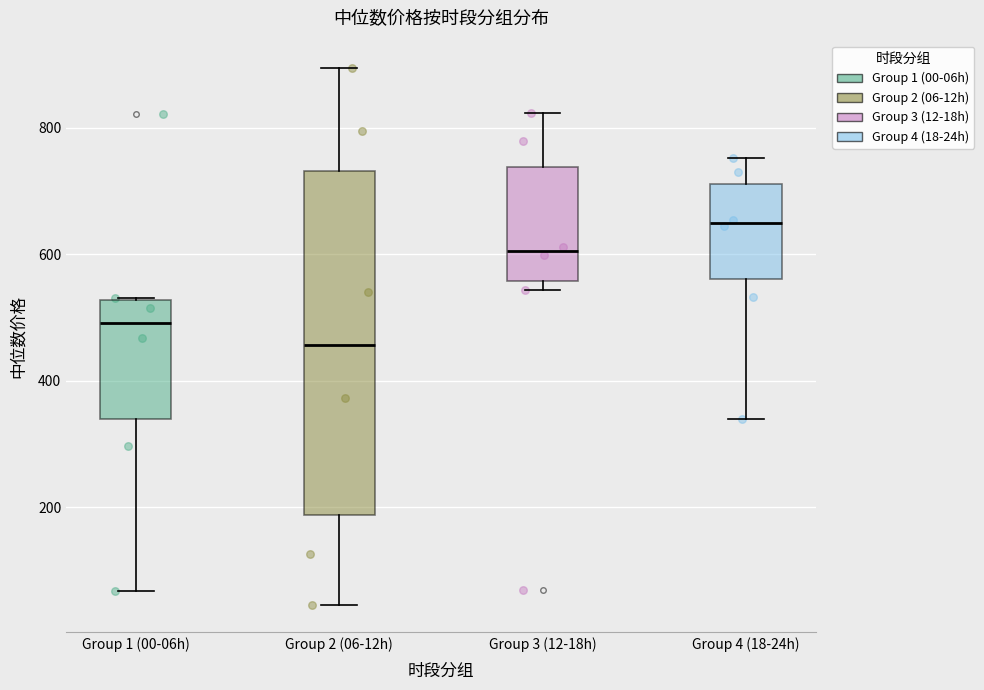

Reading left to right, transcribe this box plot: for each box, give where its median line is, the range the box spans, and where its two whiskers end, as read against the y-axis. The values are not printed on the chart, so give them approximately, as read against the axis.

Group 1 (00-06h): median 500, box 340 to 520, whiskers 60 to 540
Group 2 (06-12h): median 460, box 180 to 740, whiskers 40 to 900
Group 3 (12-18h): median 600, box 560 to 740, whiskers 540 to 820
Group 4 (18-24h): median 640, box 560 to 720, whiskers 340 to 760